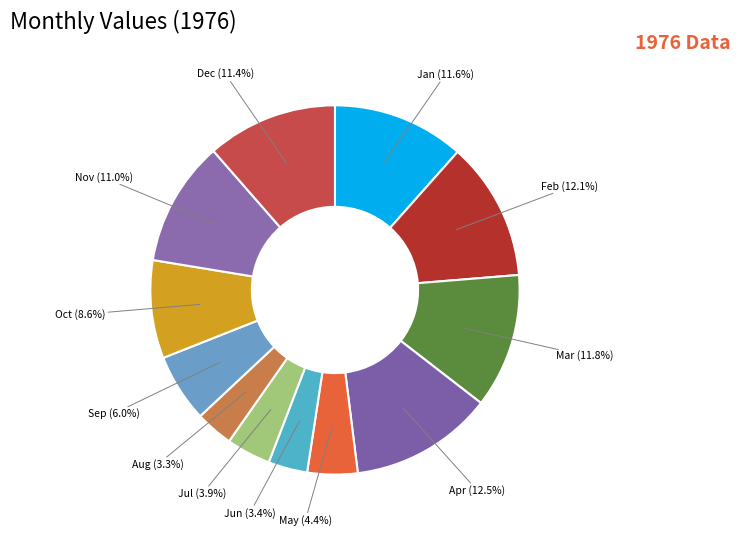

Which slice is the largest?

Apr